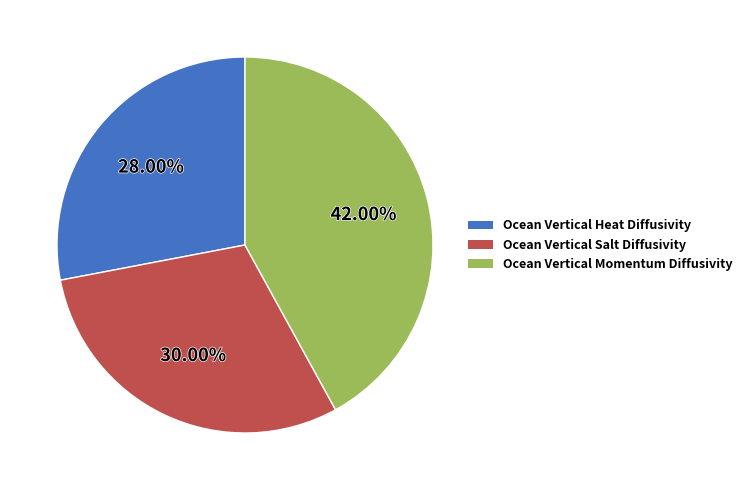

Does Ocean Vertical Salt Diffusivity account for over 50% of the chart?

No